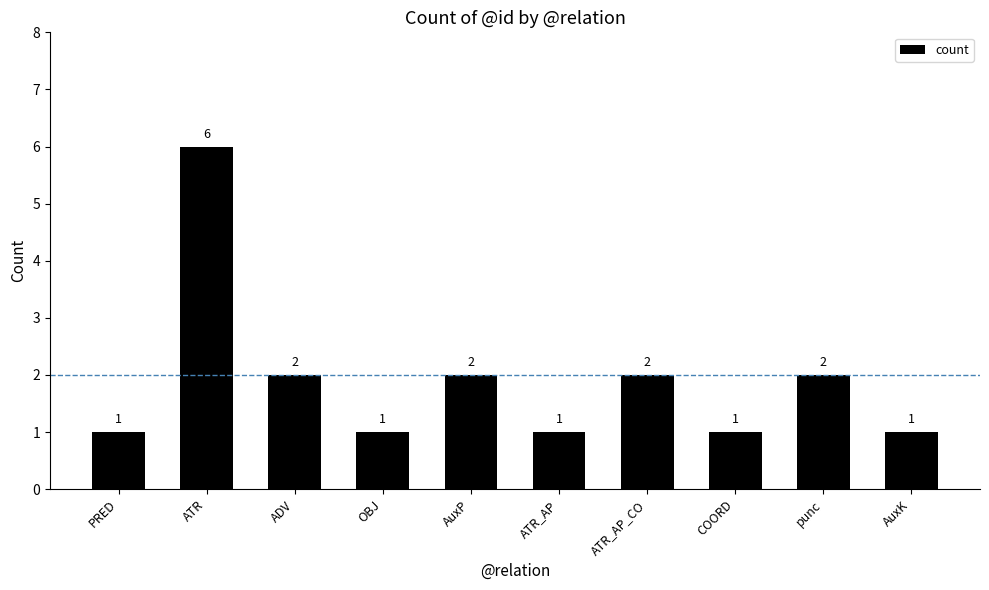

What is the average value?

2